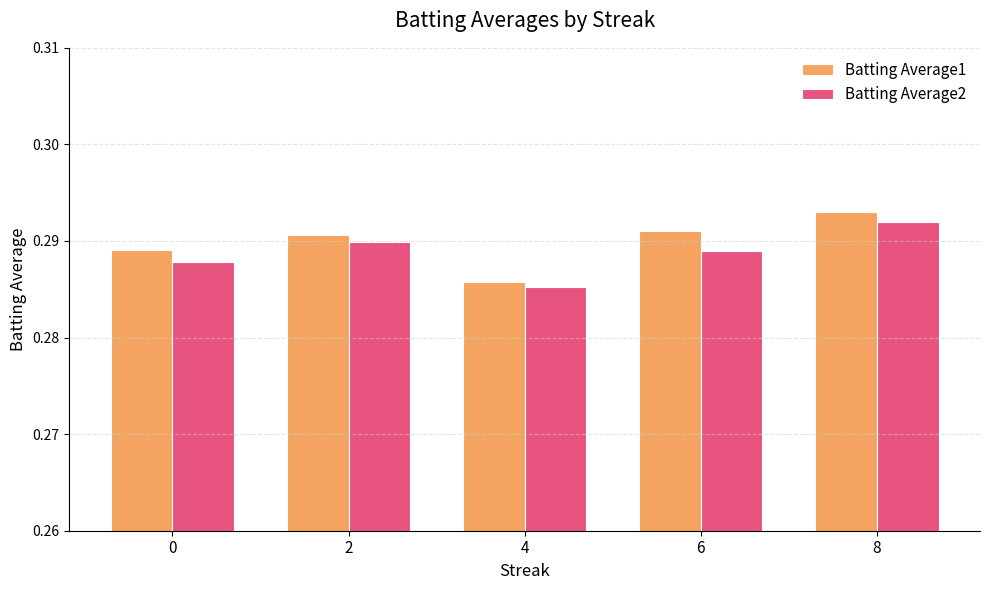

What is the sum of all Batting Average1 values?

1.4